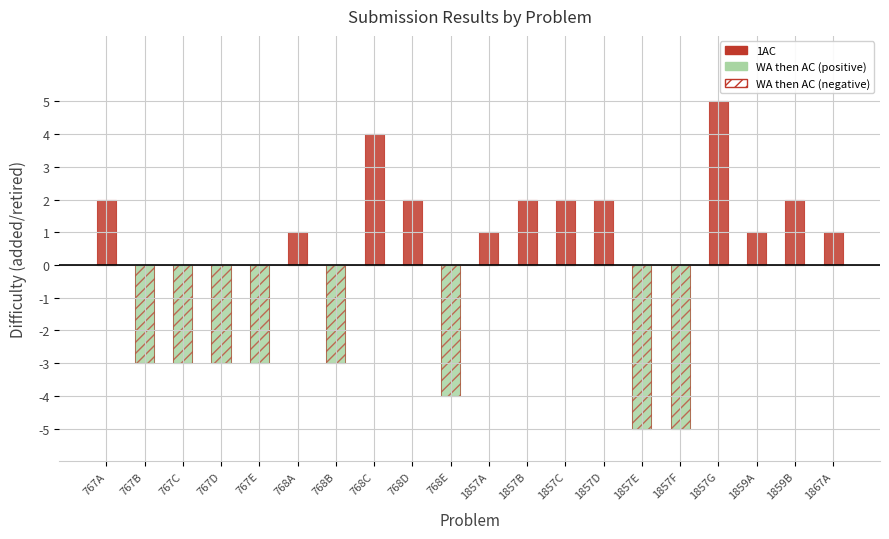

Which category has the highest value in the 1AC (Added) series?

1857G